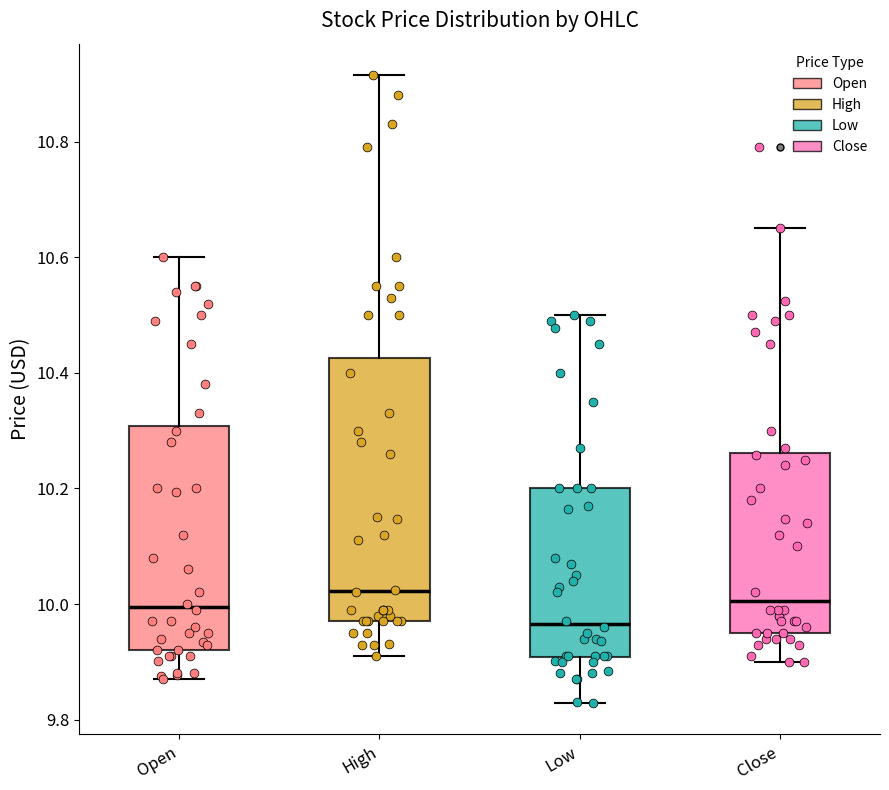

Which box is the tallest, from its lower edge to its upper edge?

High